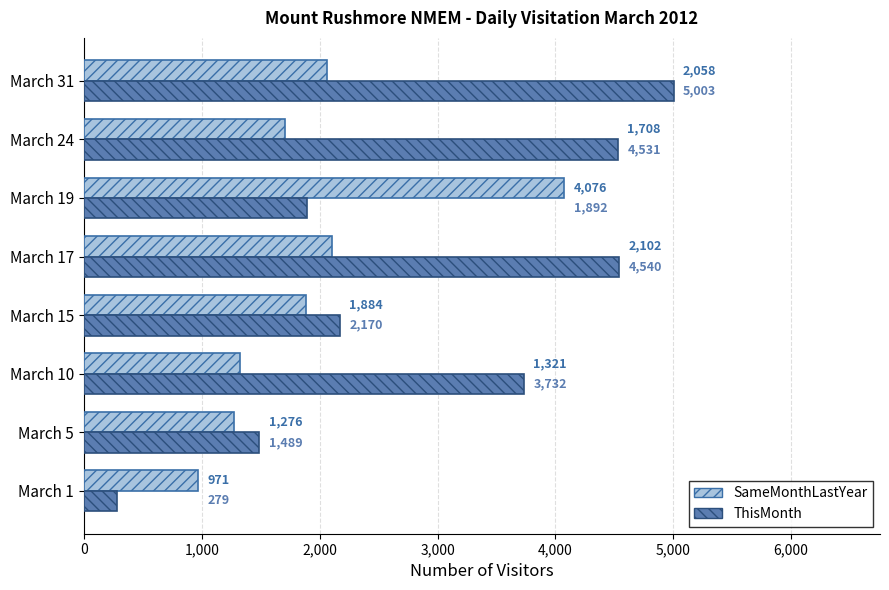

At which label is ThisMonth closest to 2641?

March 15